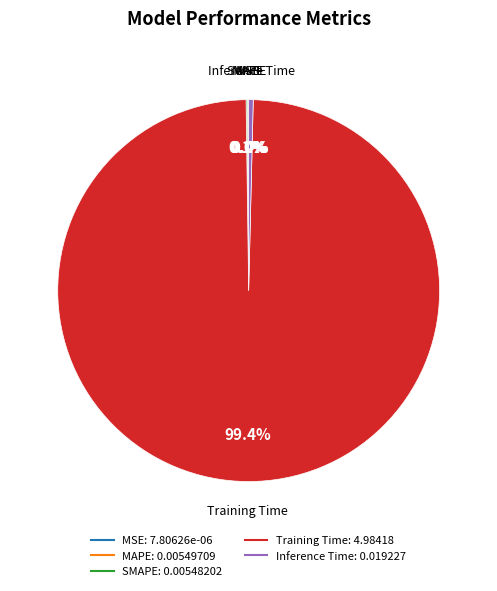

What is the majority slice?

Training Time